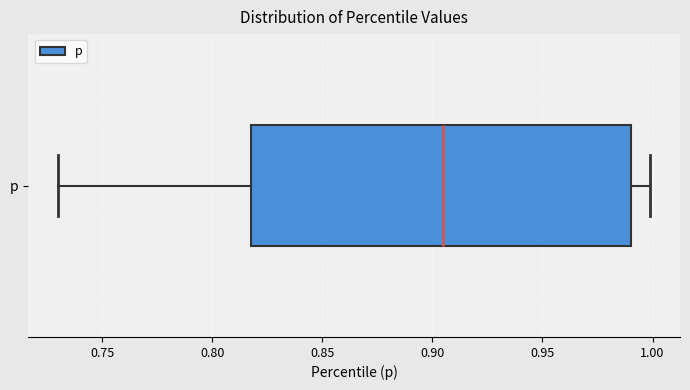

Transcribe this box plot: give where the median line is, the range the box spans, and where the two whiskers end, as read against the x-axis. The values are not printed on the chart, so give them approximately, as read against the axis.

median 0.905, box 0.820 to 0.990, whiskers 0.730 to 1.000